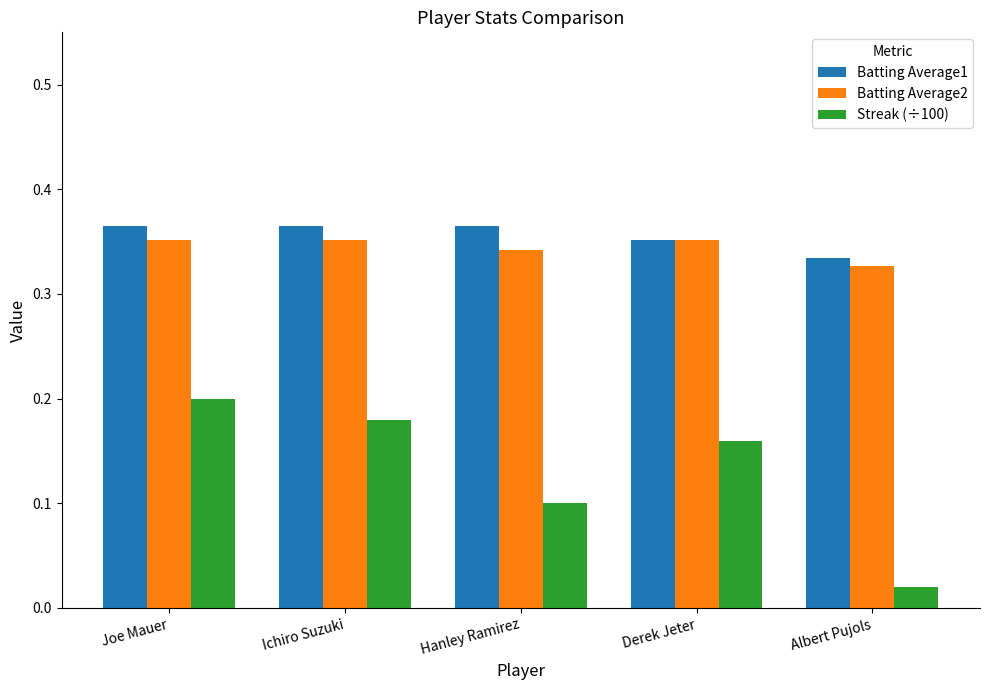

Does the chart contain stacked bars?

No